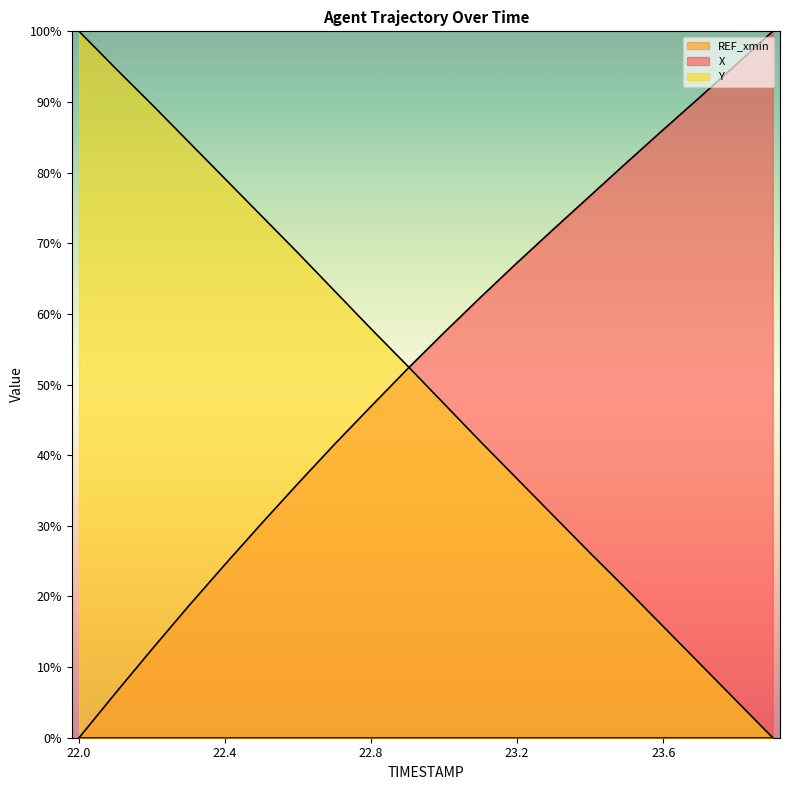

What is the difference between the X values at 22.4 and 22.3?

5.9